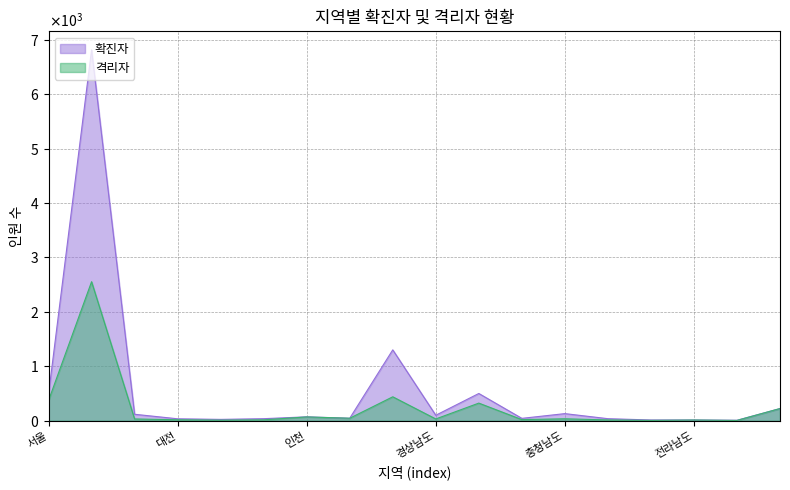

Rank the series by their maximum value, from highest to lowest.

확진자, 격리자